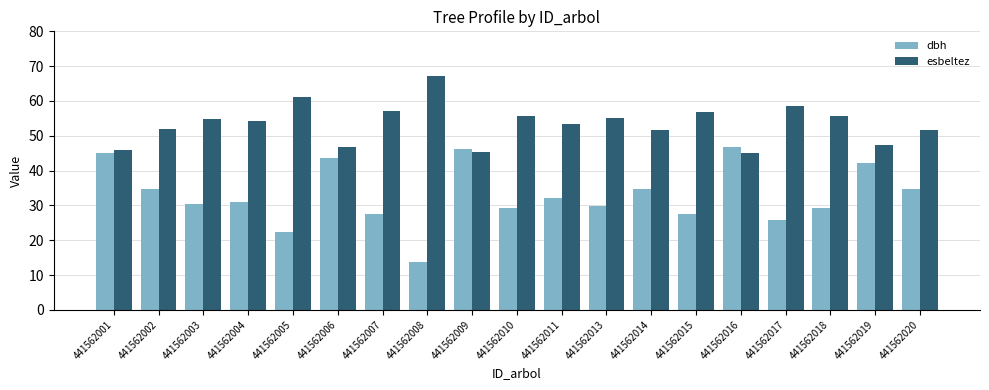

Where does the dbh series first go above 31?

441562001